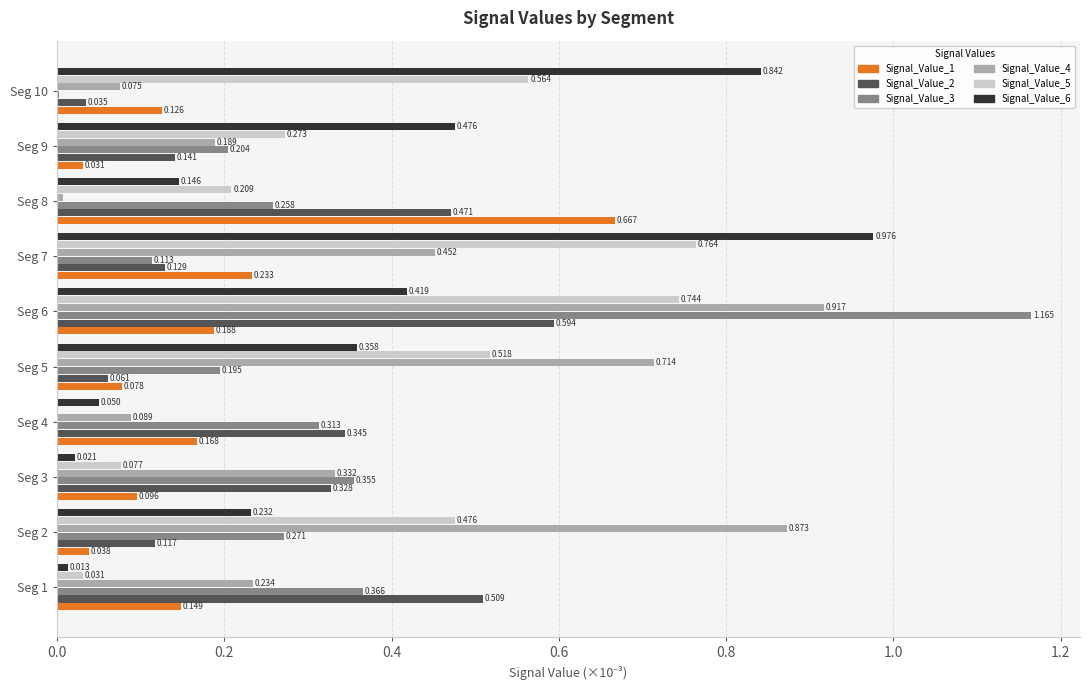

Is the value of Signal_Value_6 at Seg 3 greater than the value of Signal_Value_3 at Seg 9?

No